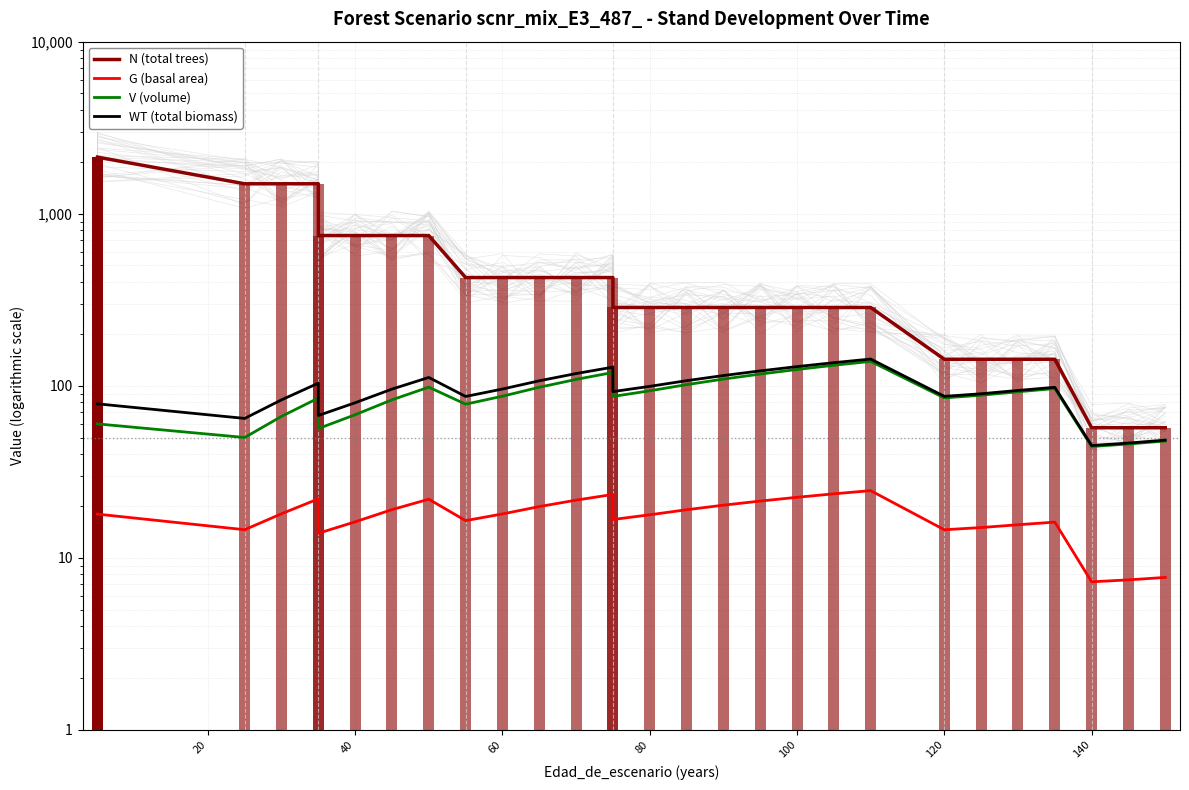

What is the average value of the V (volume) series?

84.4